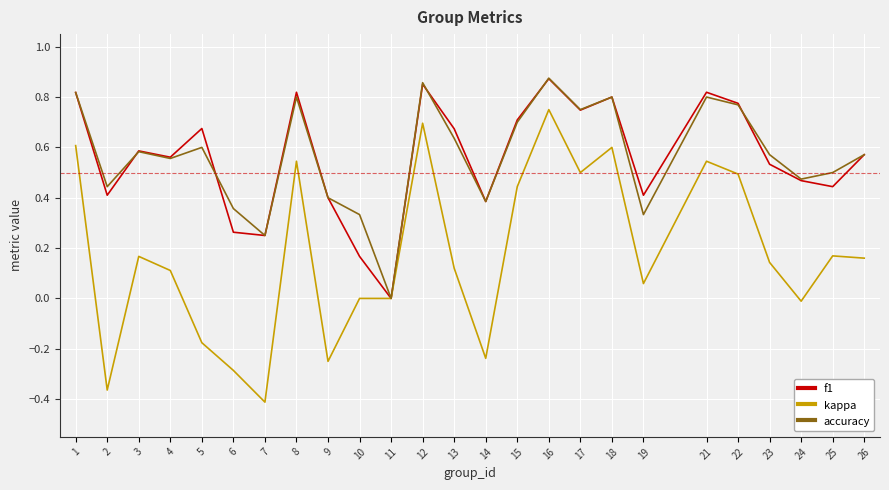

Where is the first local maximum for kappa?

3